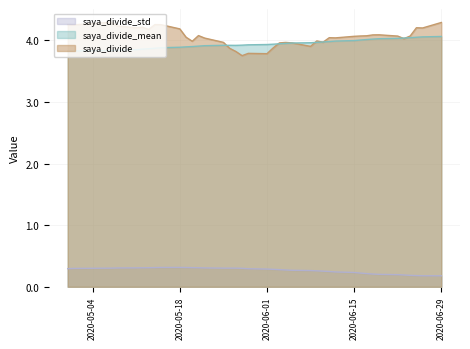

Which series has the largest range (max minus min)?

saya_divide